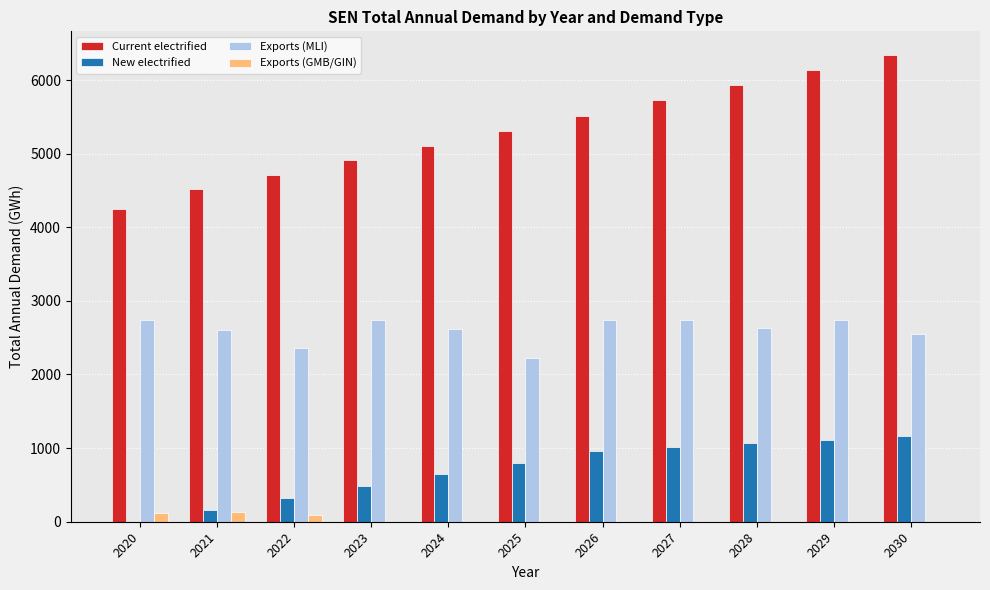

Which series changed the most between 2020 and 2029?

Current electrified